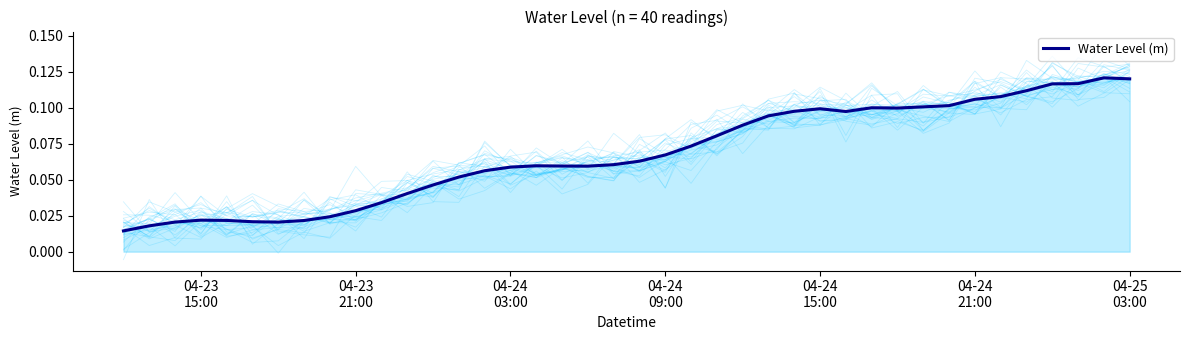

True or false: the data has more than 0 interior local peaks.

True